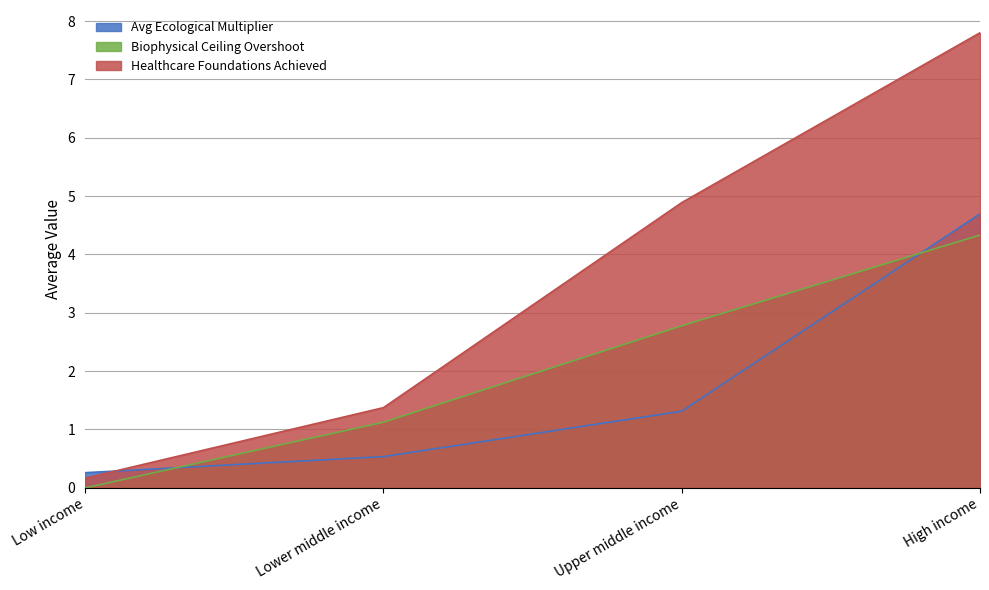

List the series in order of their overall mean, highest first.

Healthcare Foundations Achieved, Biophysical Ceiling Overshoot, Avg Ecological Multiplier